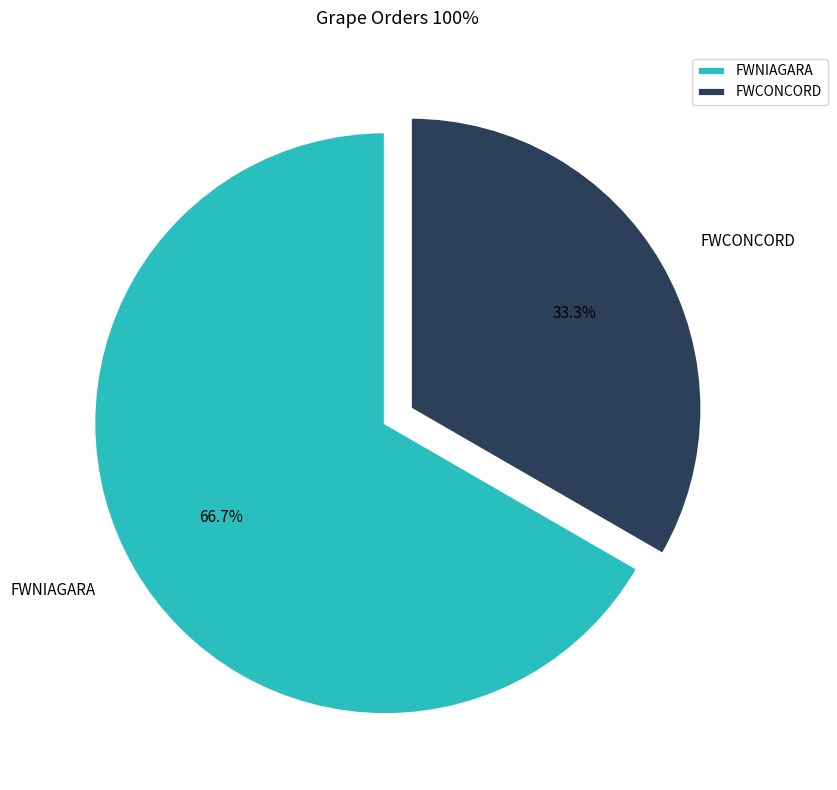

Which slice is the smallest?

FWCONCORD